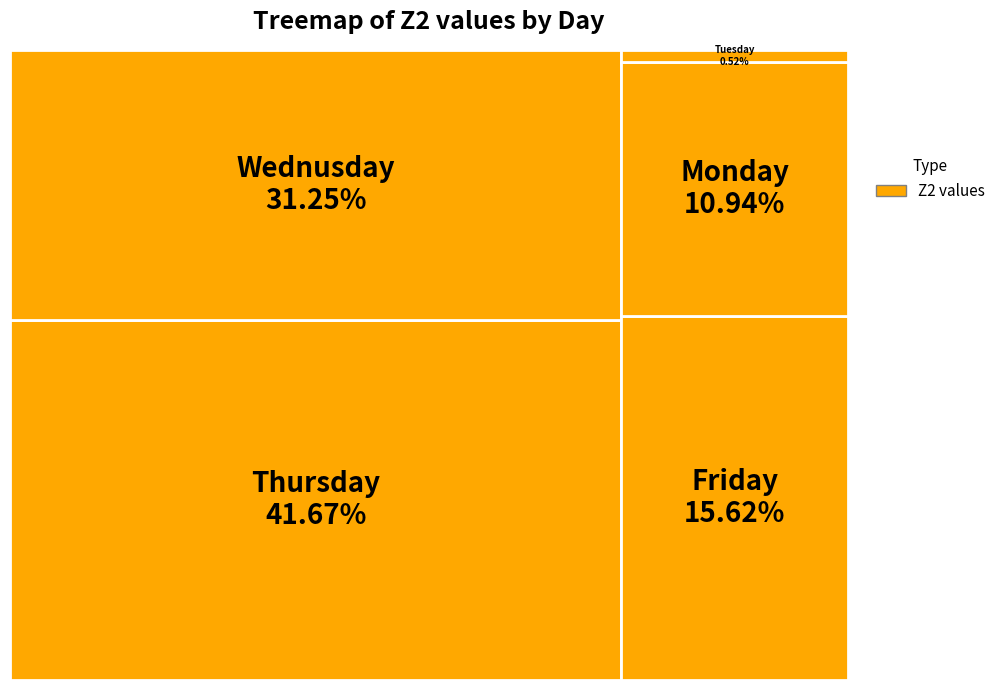

The 20 slice represents 14% of the pie. True or false?

False